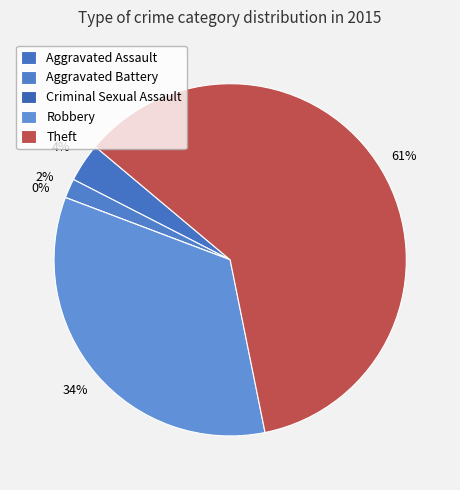

How many slices are in this pie chart?

5